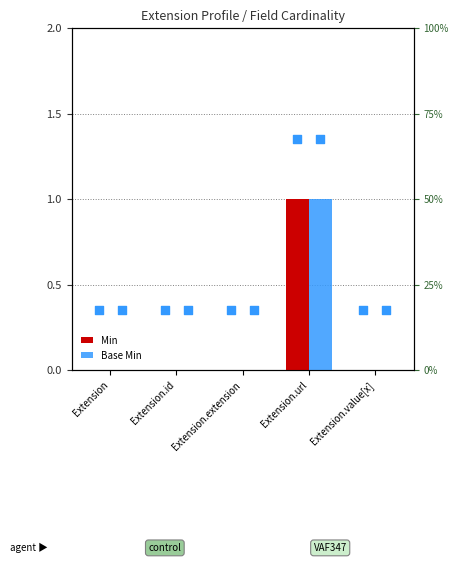

At which category is the sum across all series the highest?

Extension.url